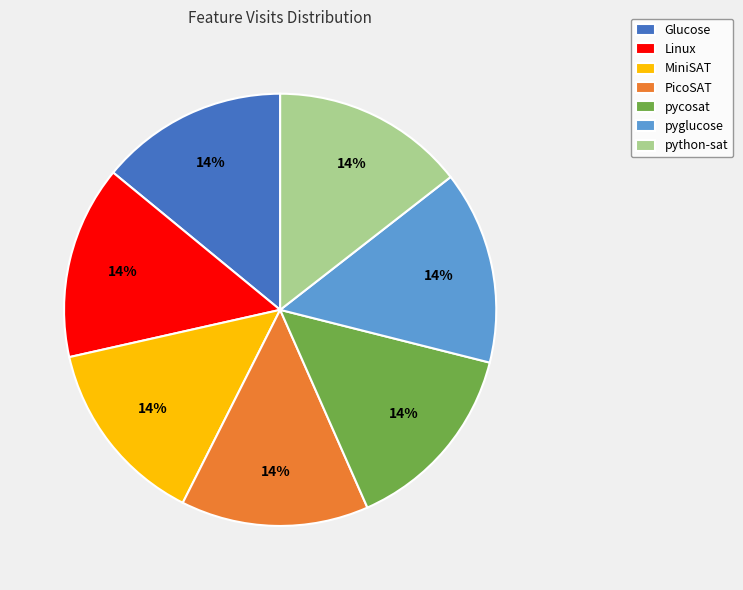

Does pycosat represent more than half of the total?

No